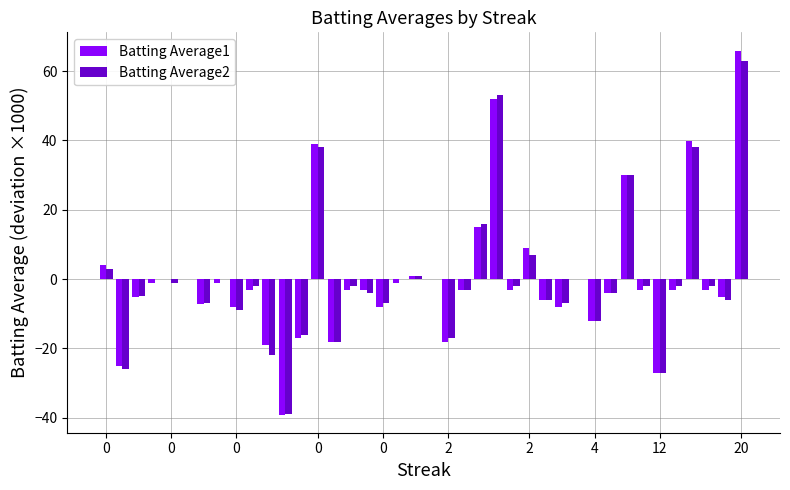

How many categories are shown in the chart?

40